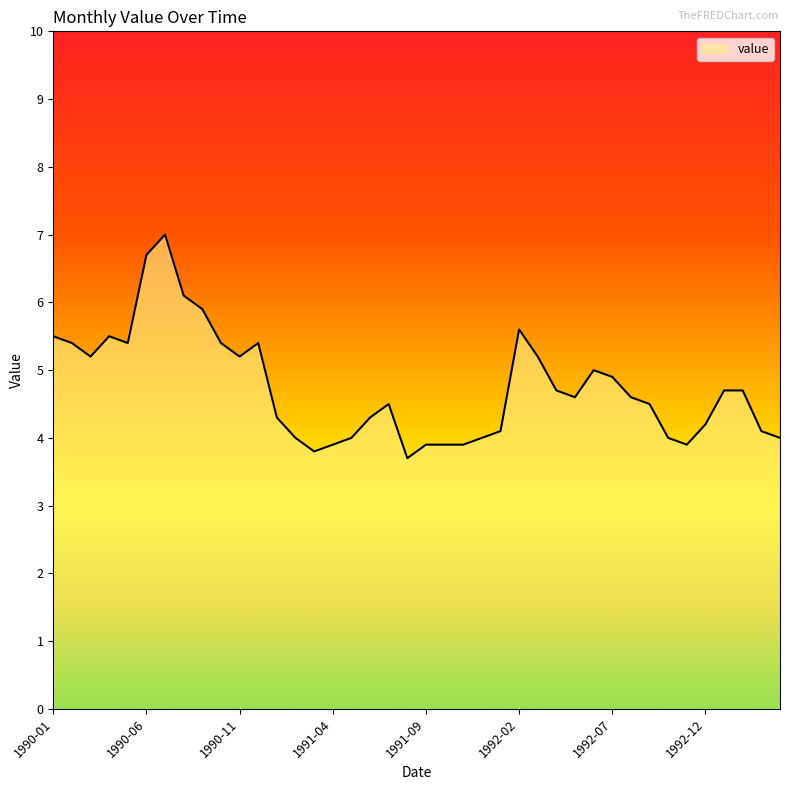

What is the difference between the maximum and minimum values?

3.3